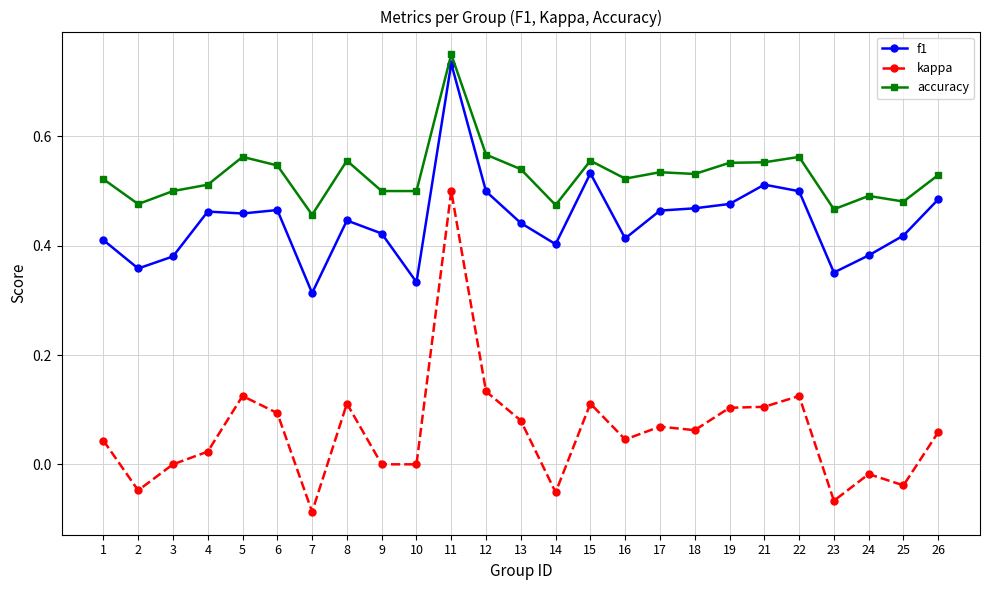

What is the sum of all kappa values?

1.5